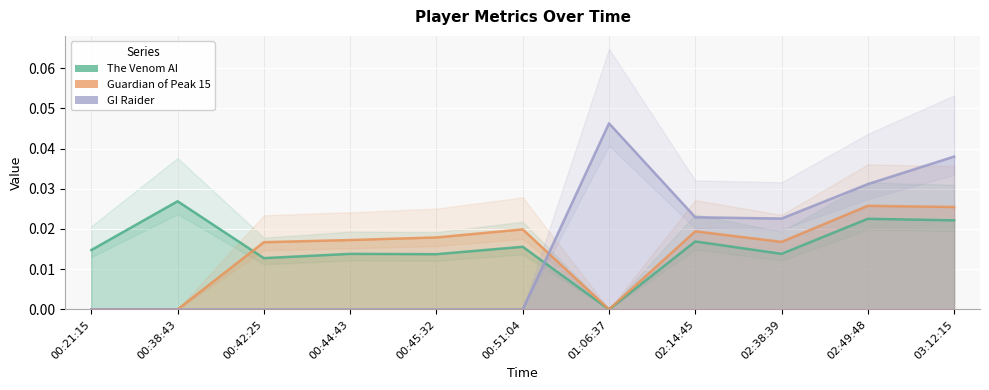

Which series has the largest total across all categories?

The Venom AI